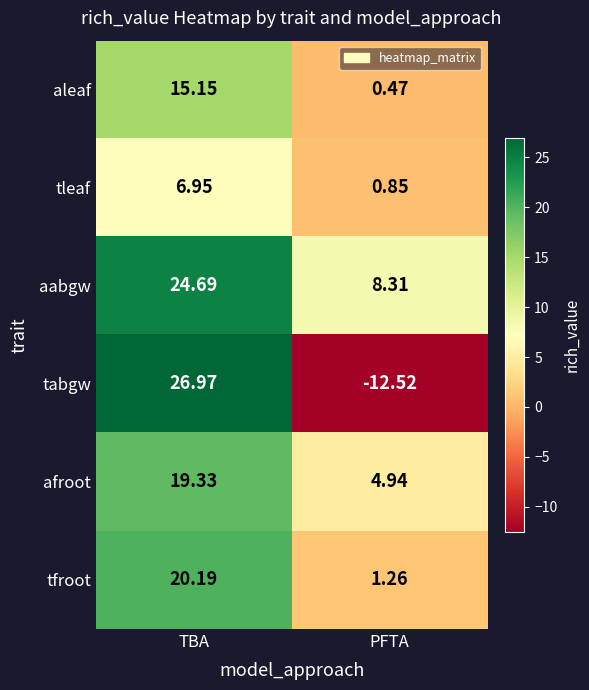

Is the value of tfroot at TBA greater than the value of tabgw at PFTA?

Yes